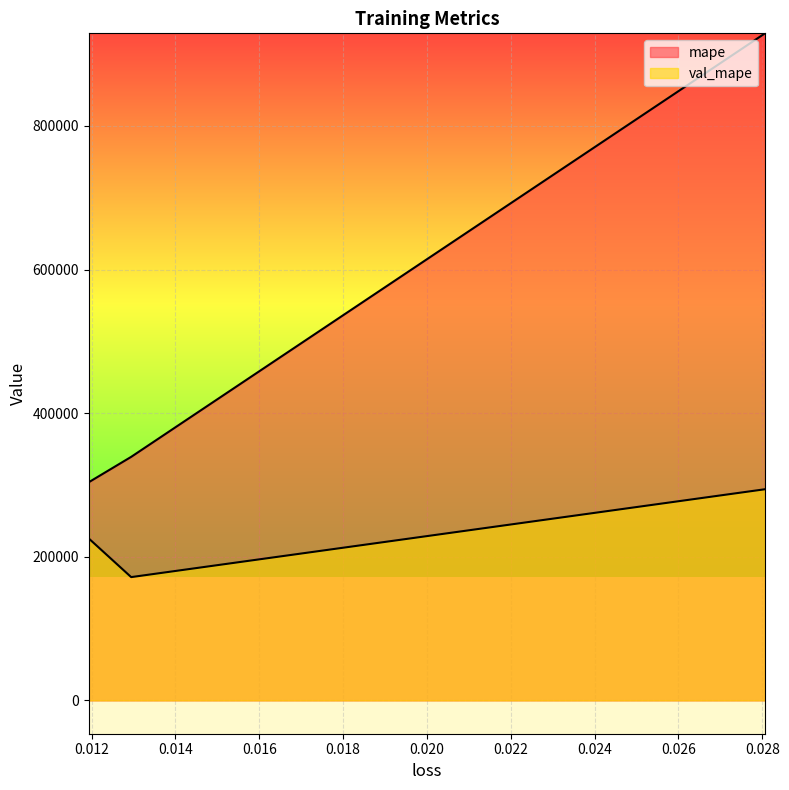

What is the difference between the maximum and minimum values in the mape series?

625171.3